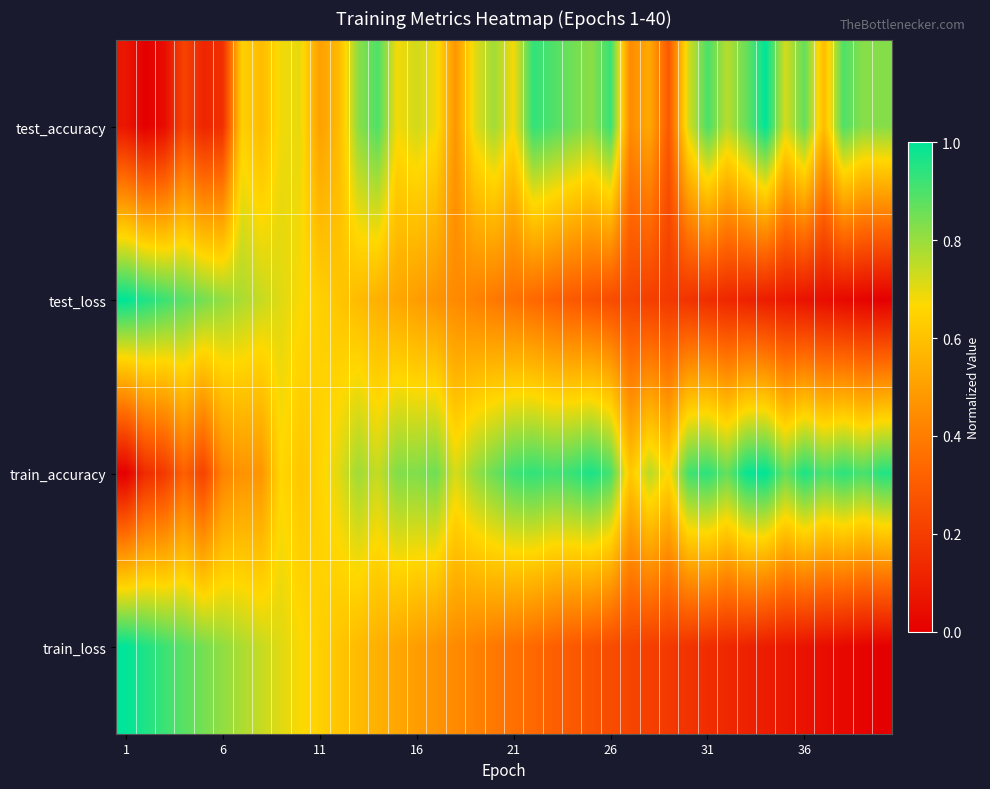

Count the number of data series in this chart.

4